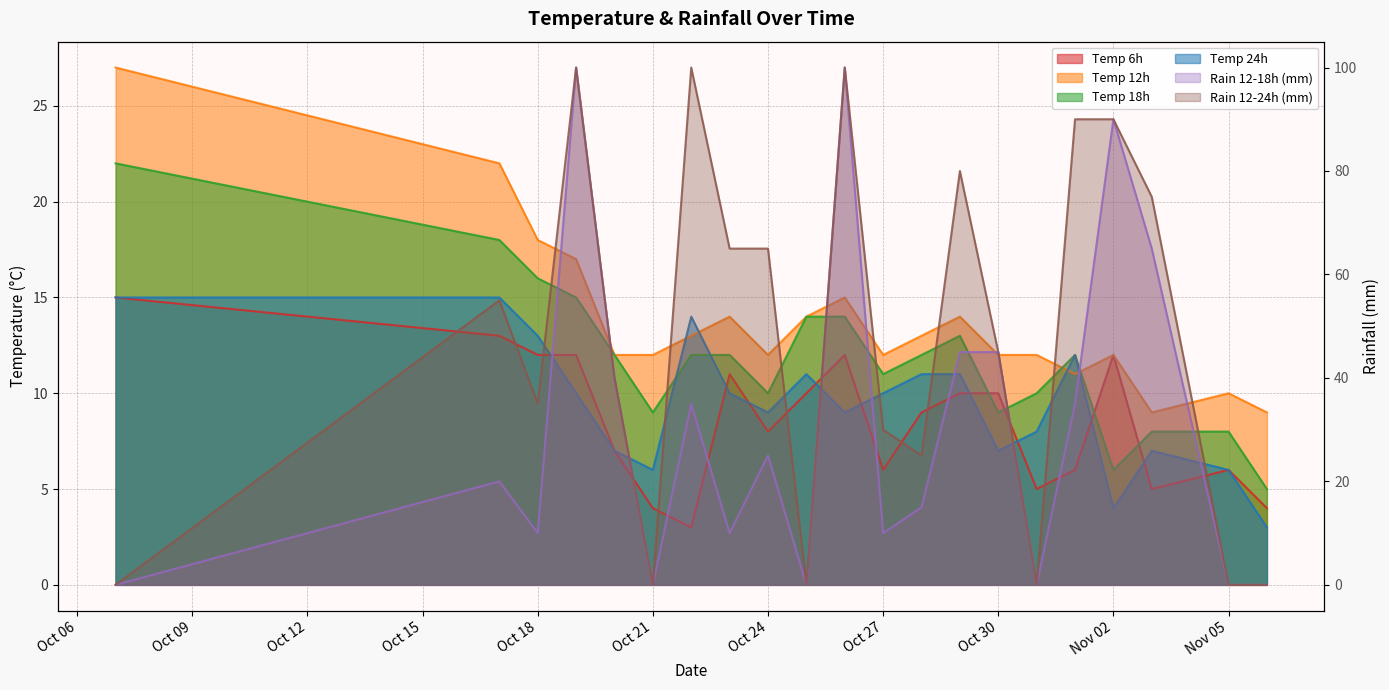

The rain_12-18 series shows 0 at 2023-10-25. True or false?

True